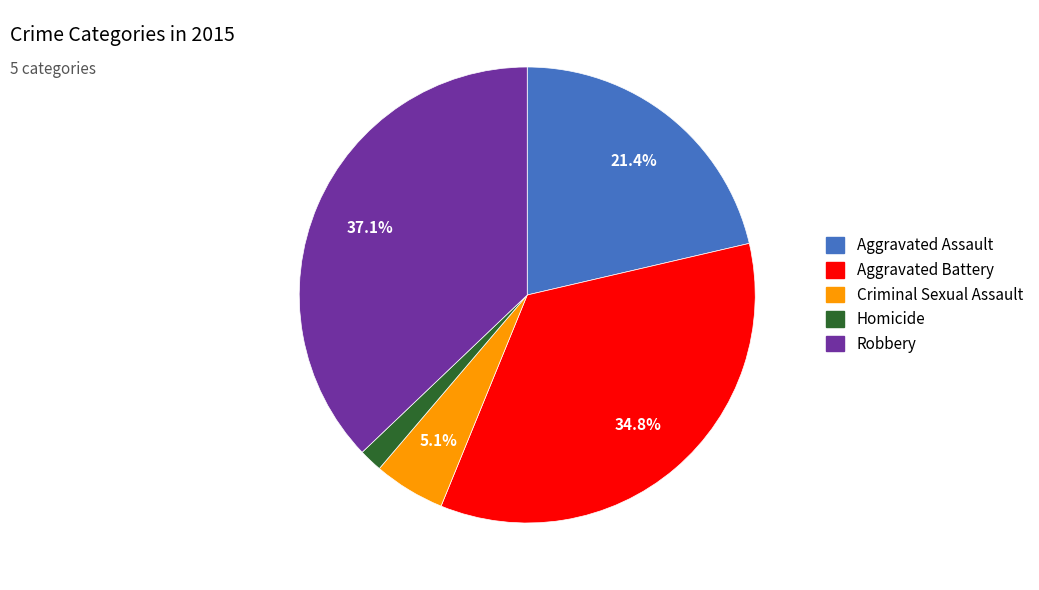

What portion of the pie excludes Criminal Sexual Assault?

94.9%